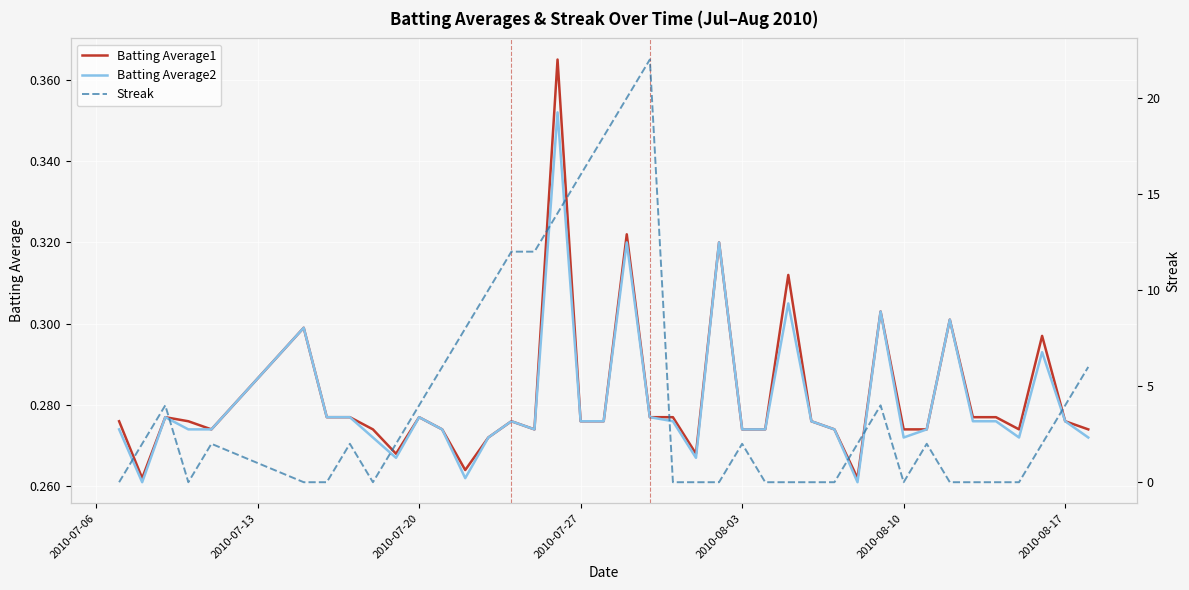

What is the greatest value displayed?

22.0